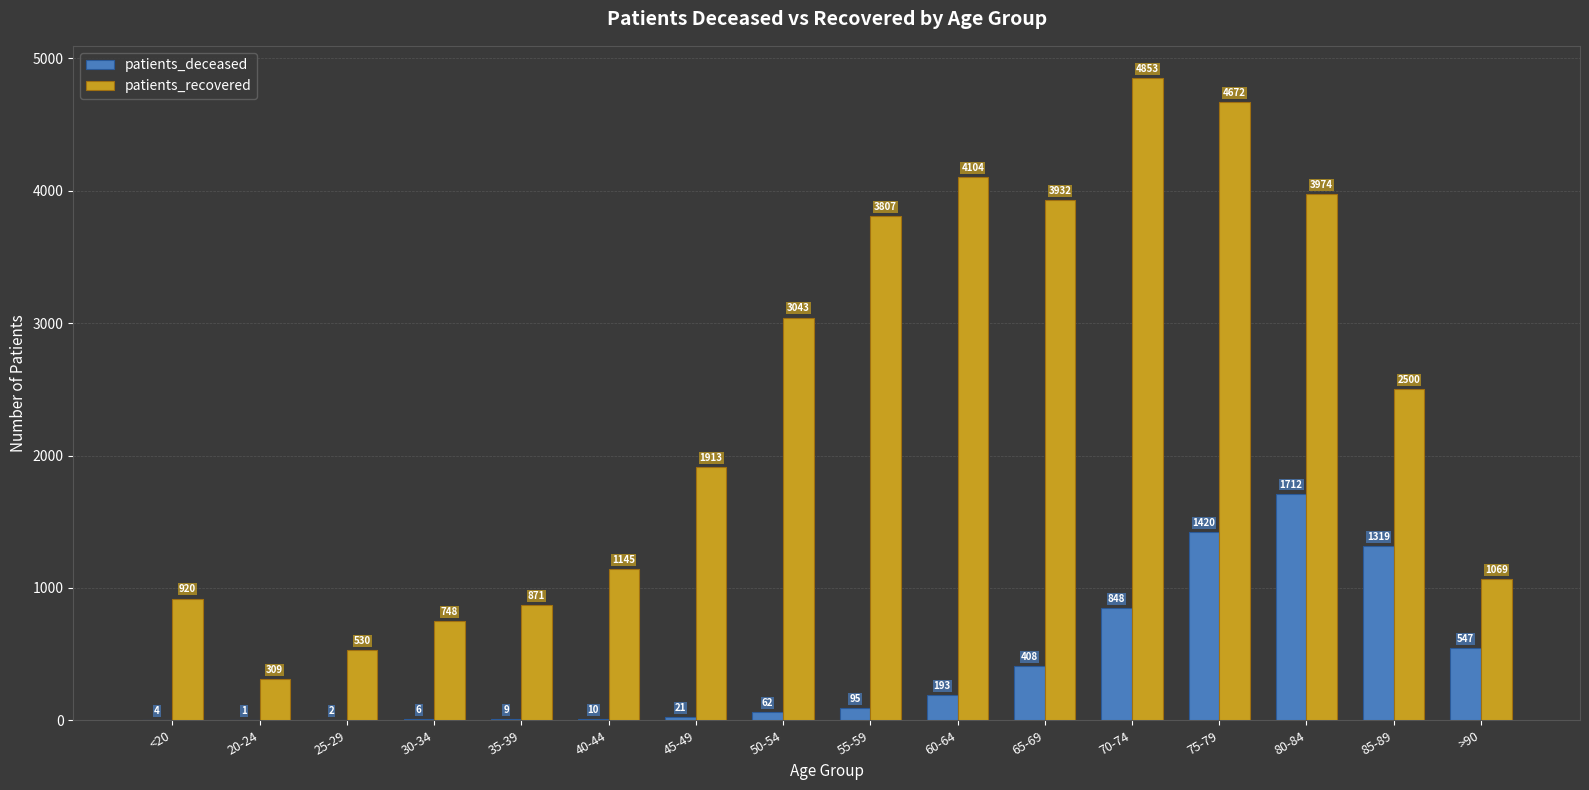

Reading left to right, transcribe all the data shown in this chart.

patients_deceased: <20=4	20-24=1	25-29=2	30-34=6	35-39=9	40-44=10	45-49=21	50-54=62	55-59=95	60-64=193	65-69=408	70-74=848	75-79=1420	80-84=1712	85-89=1319	>90=547
patients_recovered: <20=920	20-24=309	25-29=530	30-34=748	35-39=871	40-44=1145	45-49=1913	50-54=3043	55-59=3807	60-64=4104	65-69=3932	70-74=4853	75-79=4672	80-84=3974	85-89=2500	>90=1069